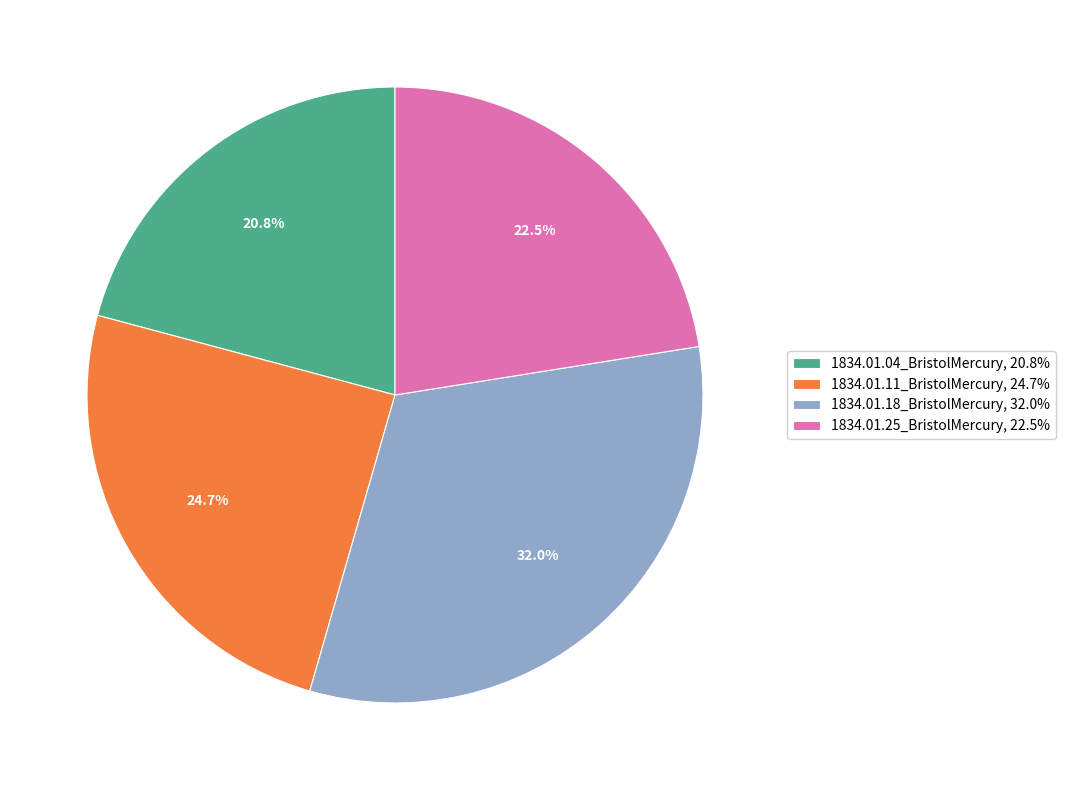

Between 1834.01.18_BristolMercury and 1834.01.11_BristolMercury, which is larger?

1834.01.18_BristolMercury